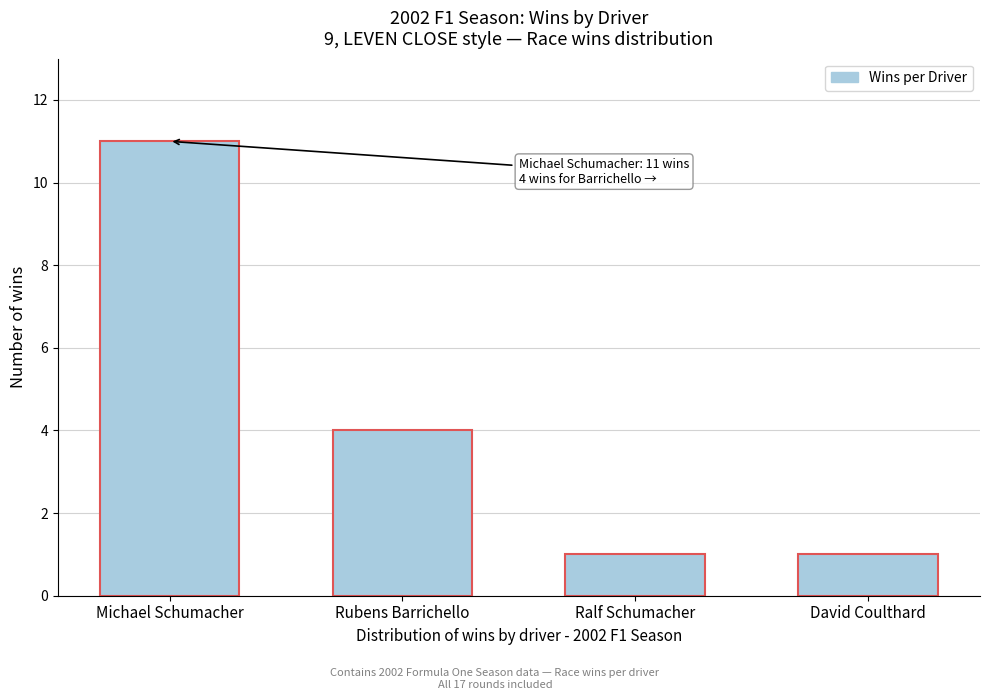

Reading right to left, extract all data points from this chart.

1	1	4	11